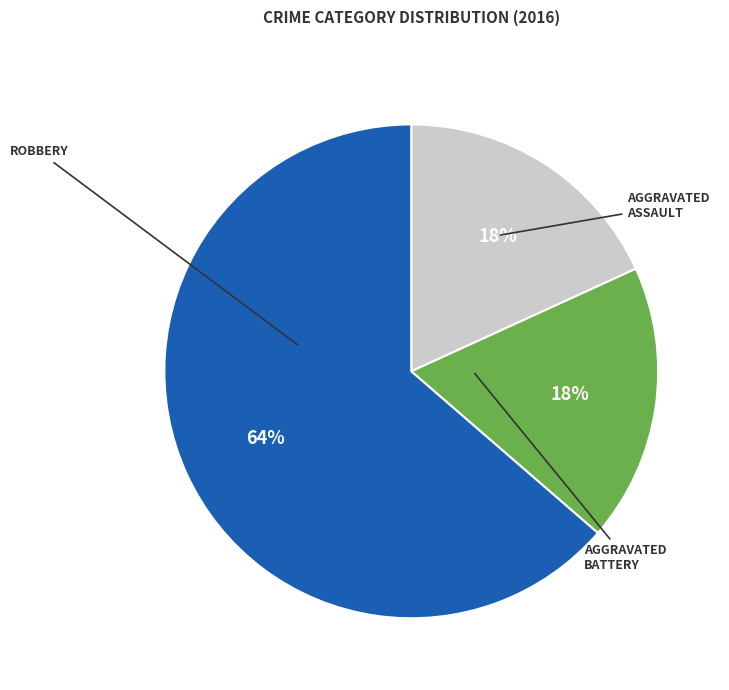

Is there a majority slice in this chart?

Yes